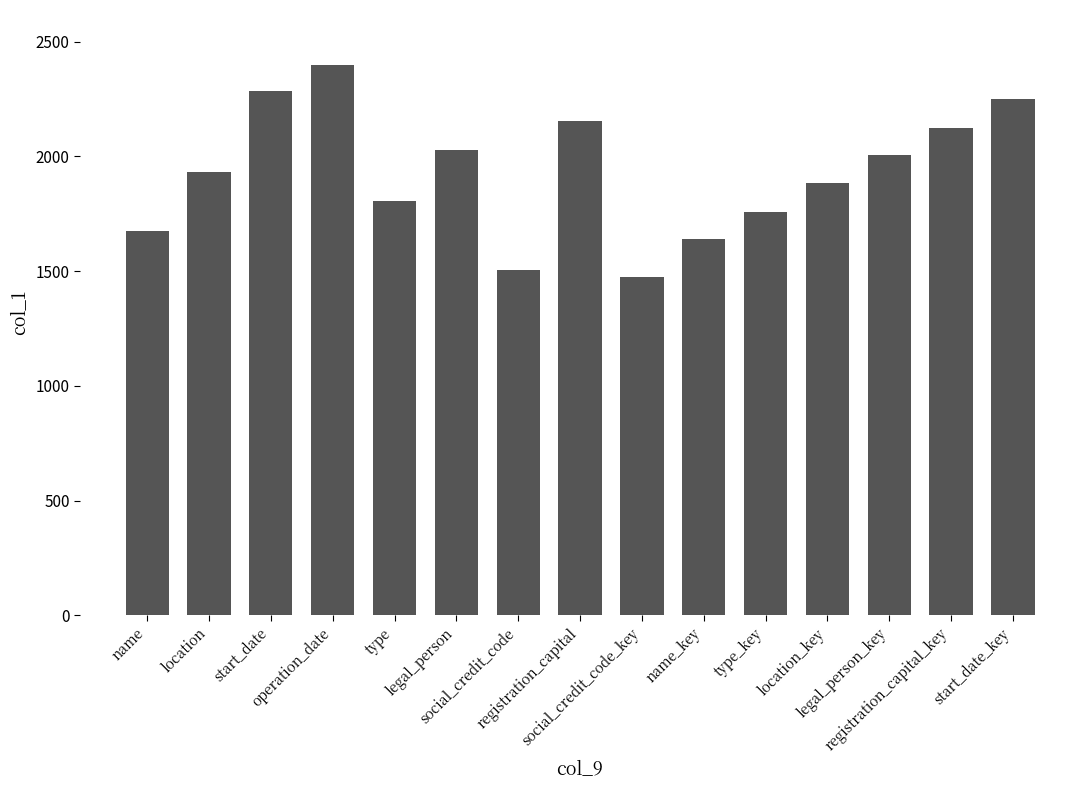

Are the bars grouped side by side (vs. stacked)?

No